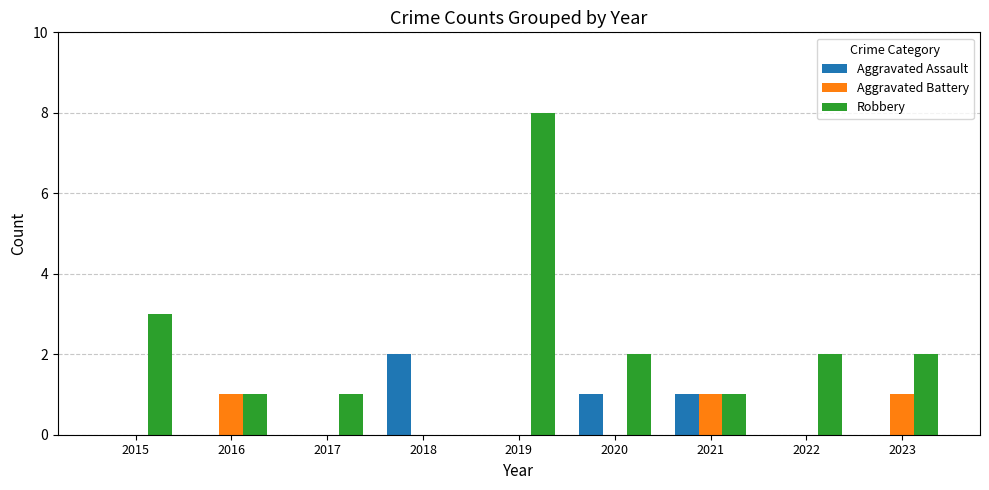

Between 2015 and 2021, which series saw the biggest shift?

Robbery